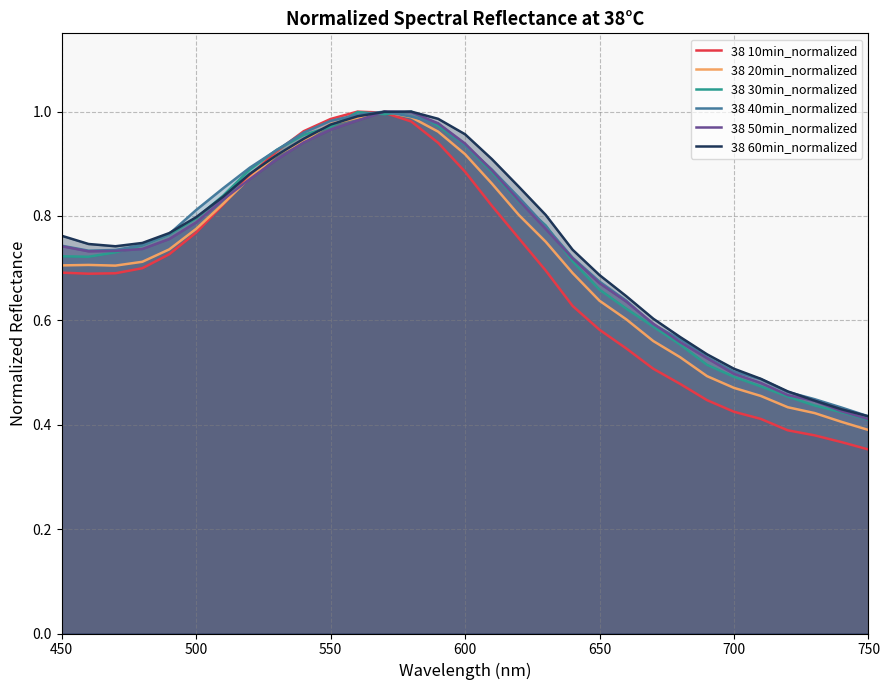

True or false: 38 60min_normalized has more than 1 interior local peaks.

False